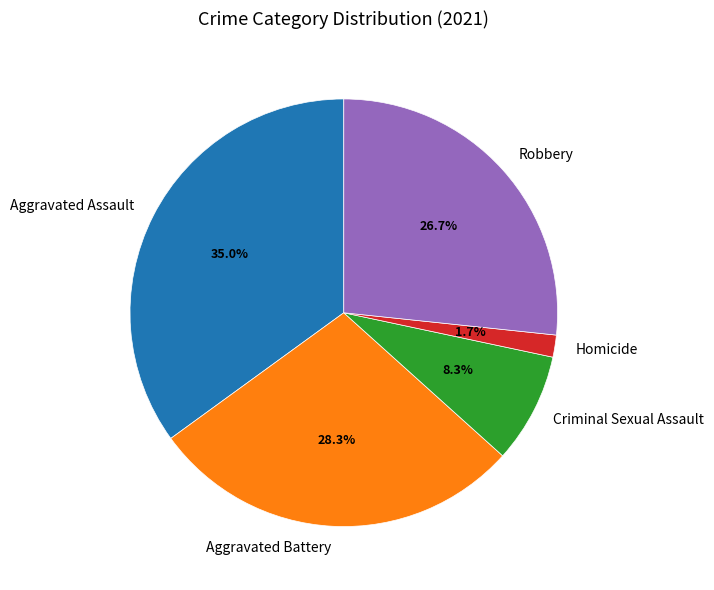

True or false: Criminal Sexual Assault accounts for 8% of the total.

True